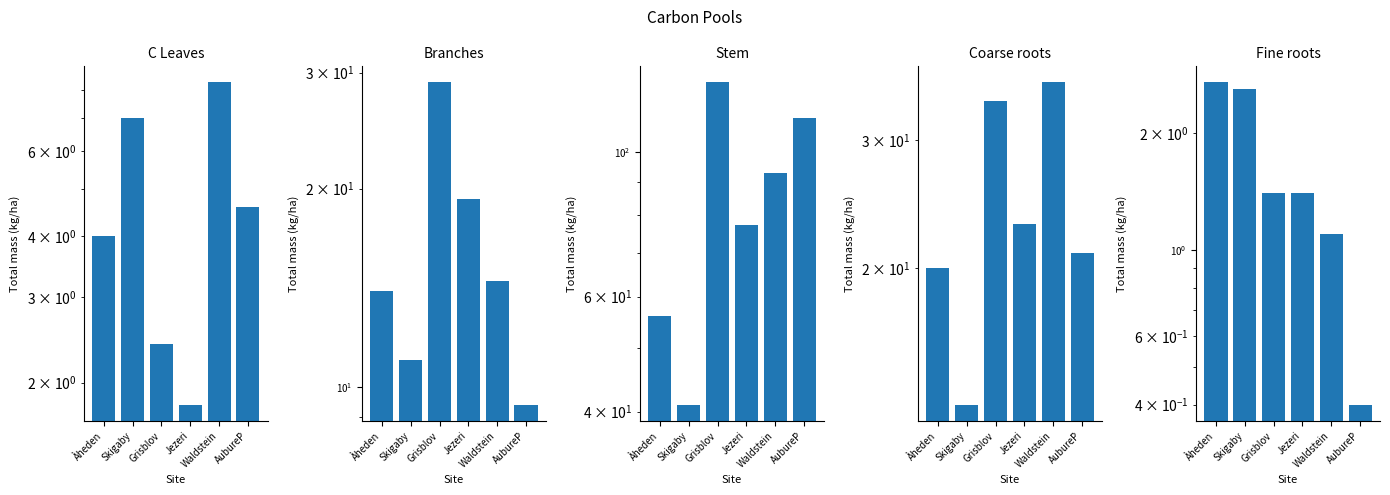

What is the value of the Branches bar at the 6th from the left?

9.4